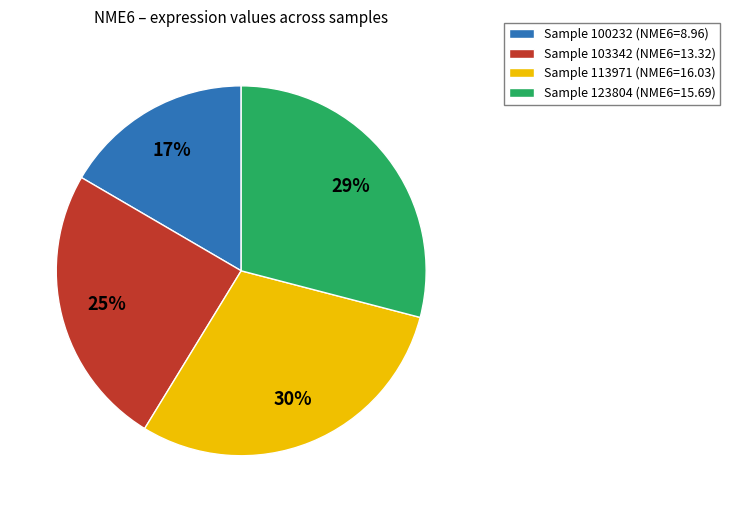

Count the number of slices in the pie.

4